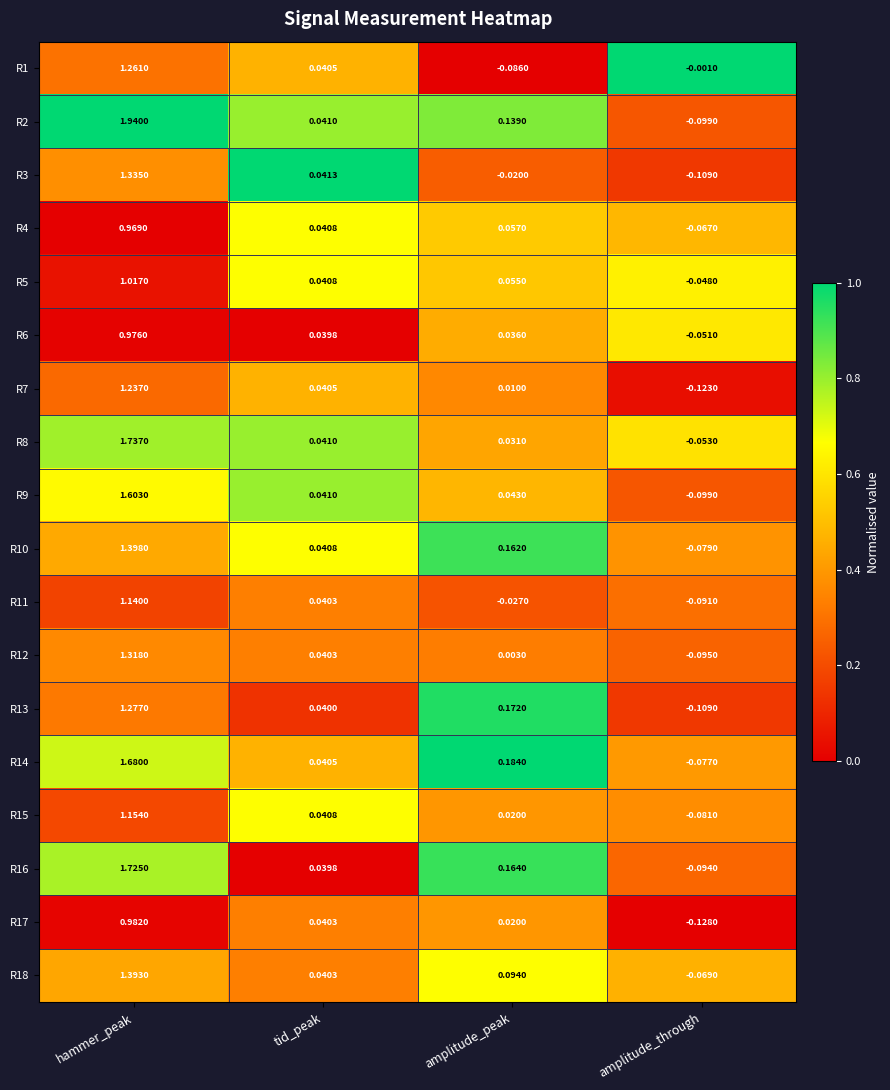

Where is R2 nearest to the value 0?

tid_peak